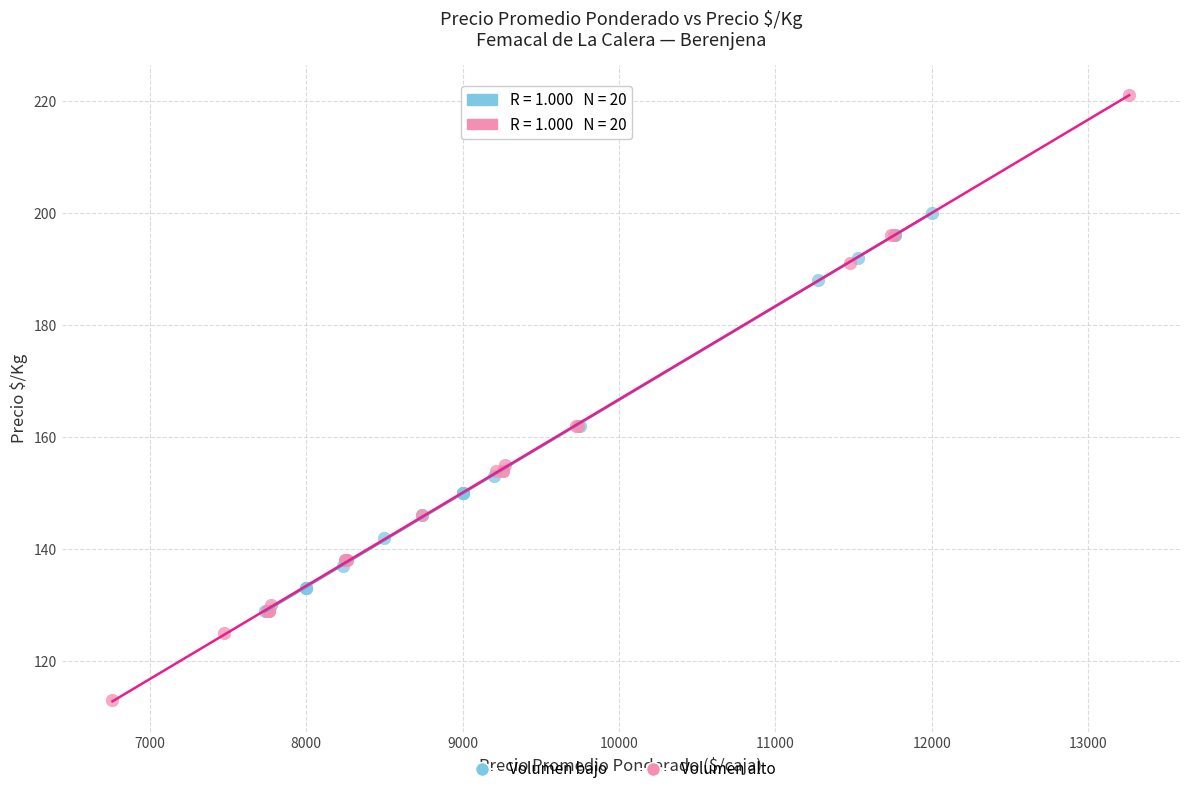

Which series reaches the maximum Y coordinate?

Volumen alto